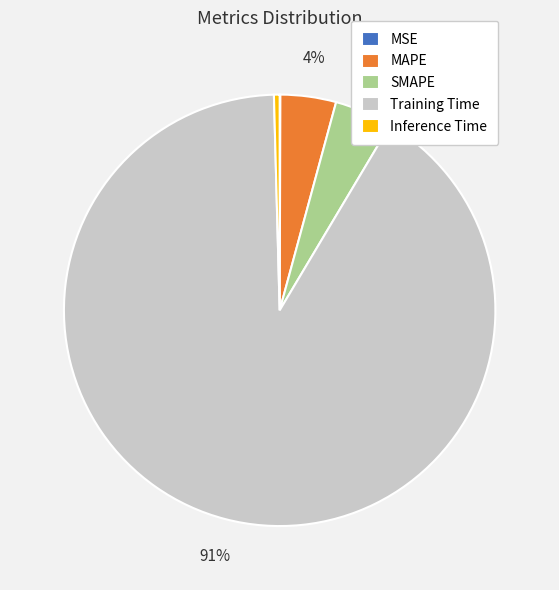

To the nearest percent, what portion does MAPE represent?

4%